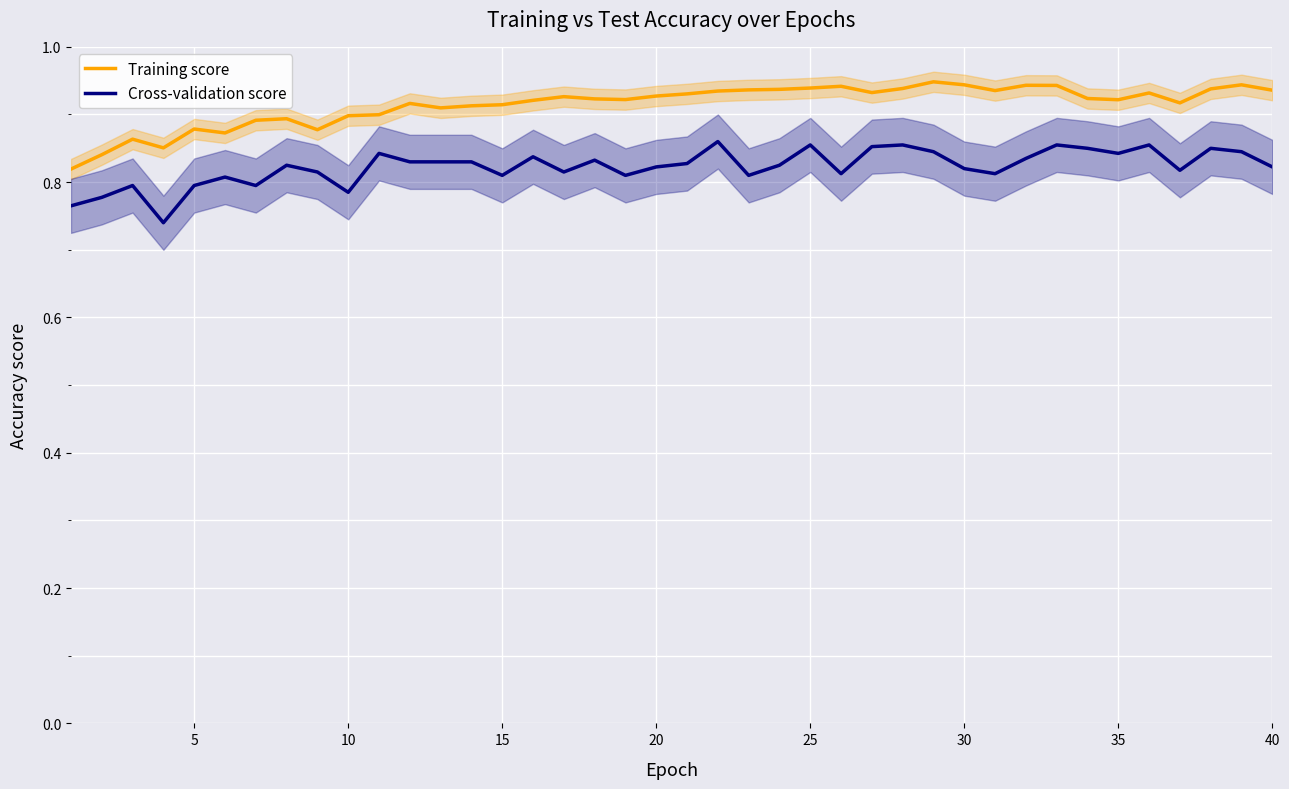

The value of Training score at 25 is 1.4. True or false?

False